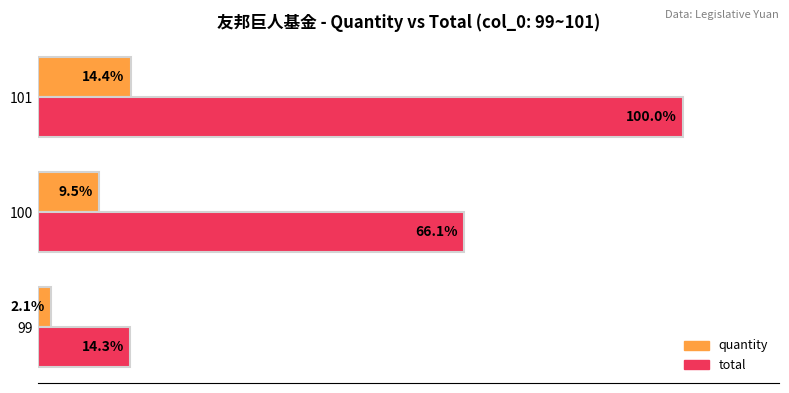

List the series in order of their peak value, highest first.

total, quantity